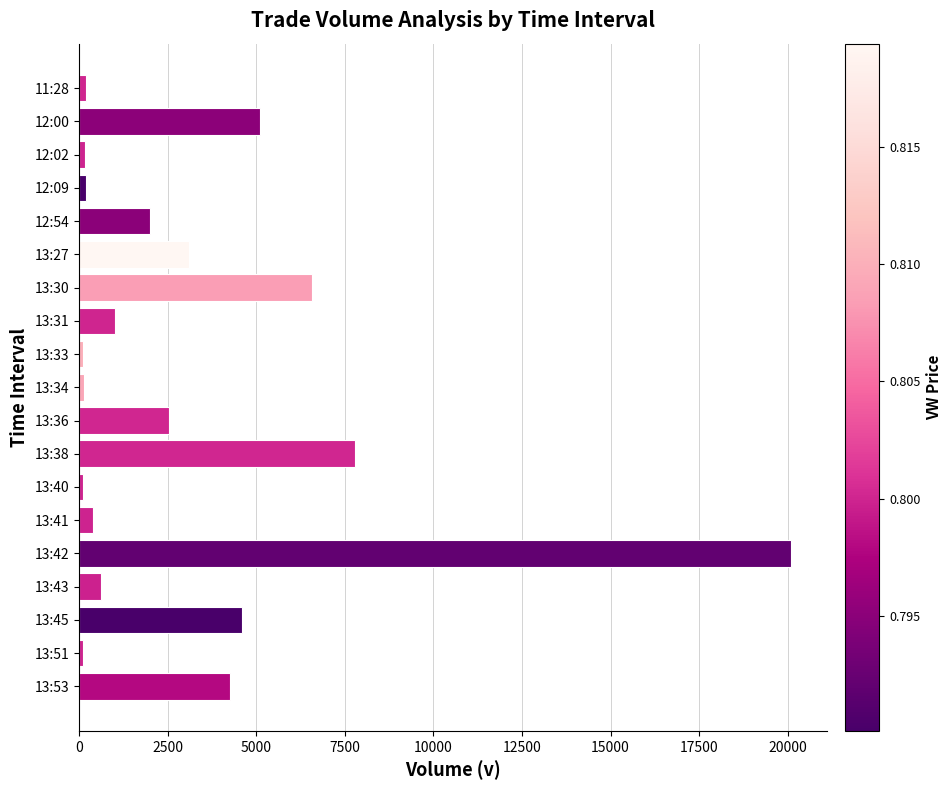

Count the number of categories in the chart.

19